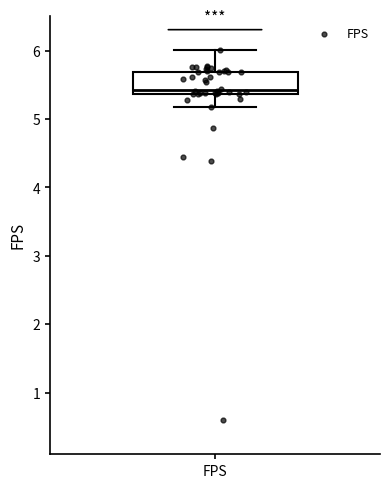

Where does the lower whisker of the box for FPS end on the y-axis? The values are not printed on the chart, so give them approximately, as read against the axis.

5.2